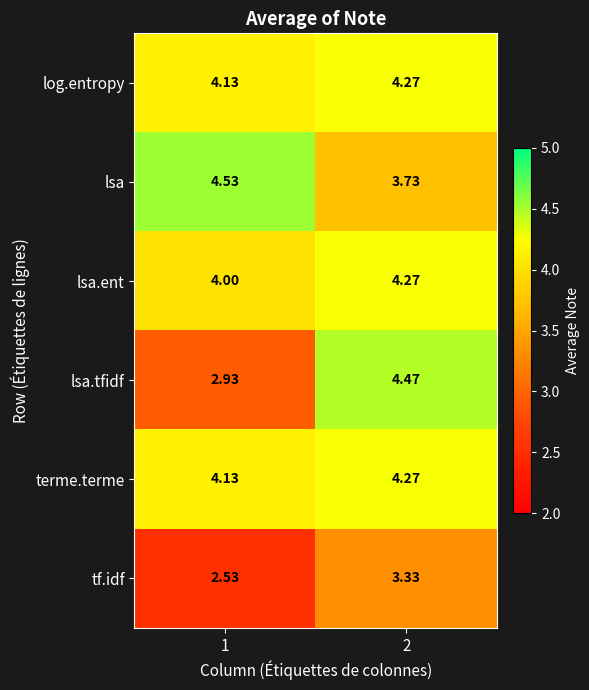

Which series changed the most between 1 and 2?

lsa.tfidf